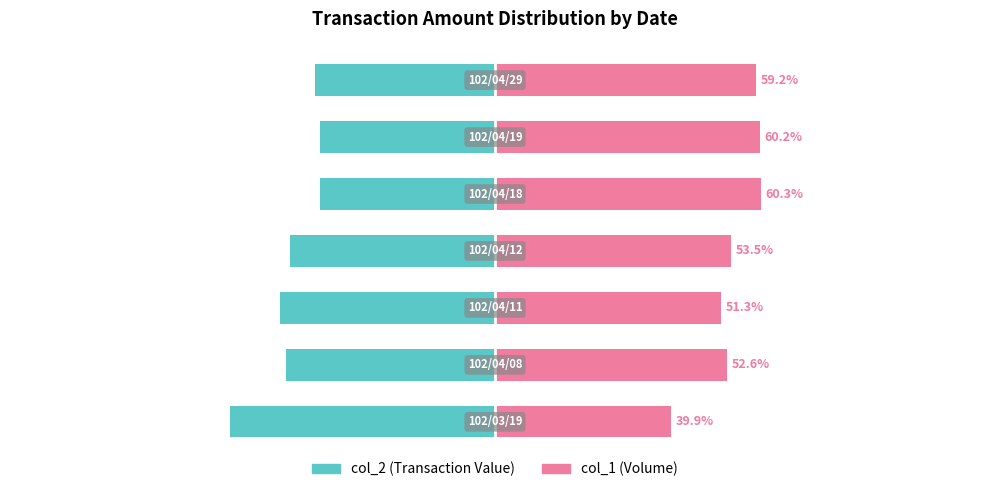

What is the value of the col_1 bar at the 1st from the left?

39.9